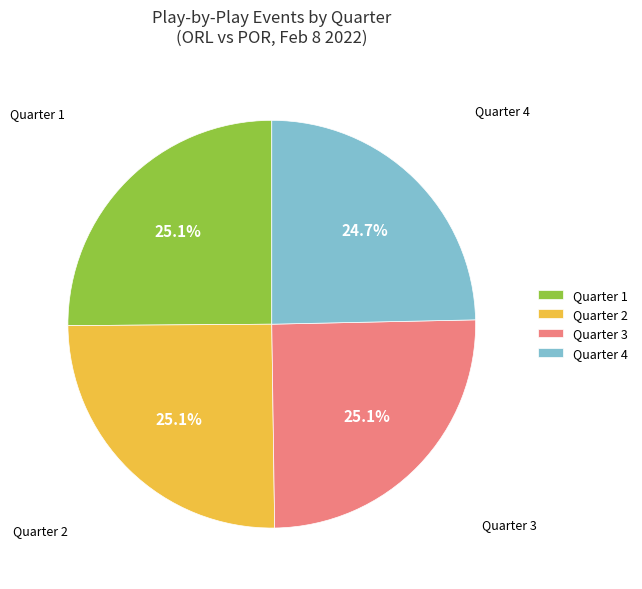

Is there a majority slice in this chart?

No